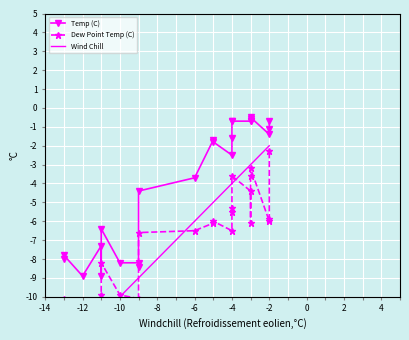

What is the difference between the Dew Point Temp (C) values at 23 and 22?

0.9